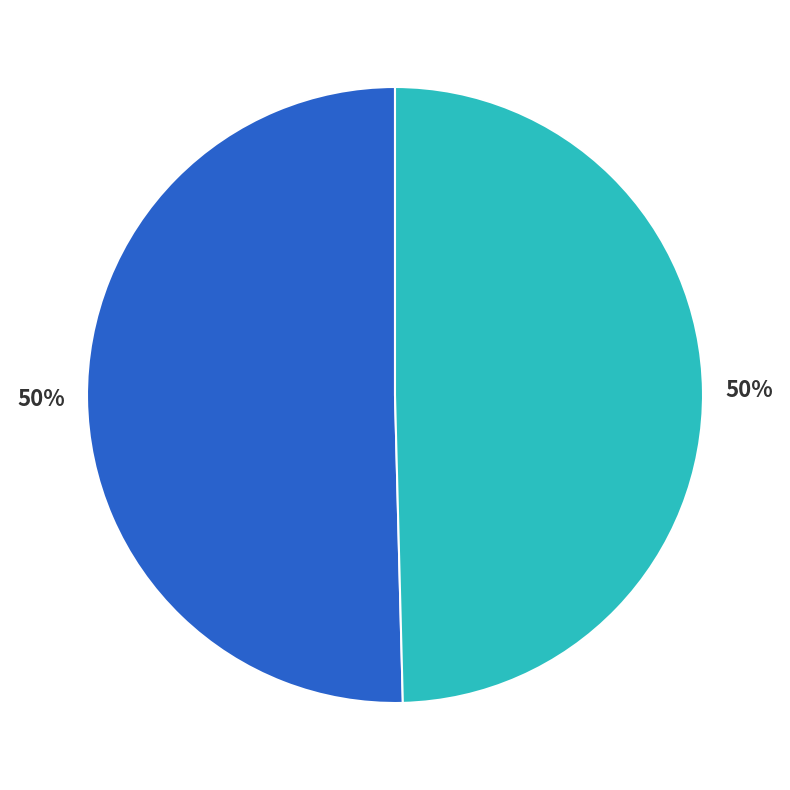

To the nearest percent, what is the average slice percentage?

50%